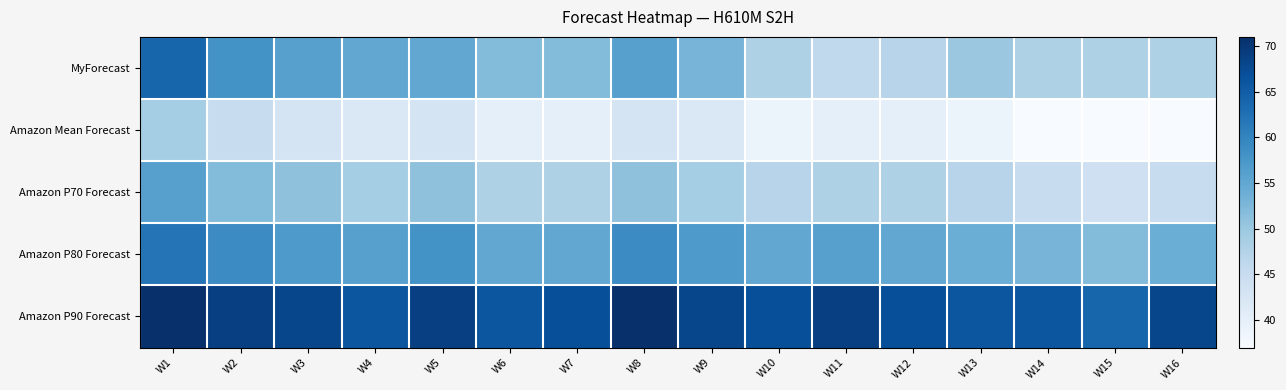

Between W8 and W1, which is larger?

W1